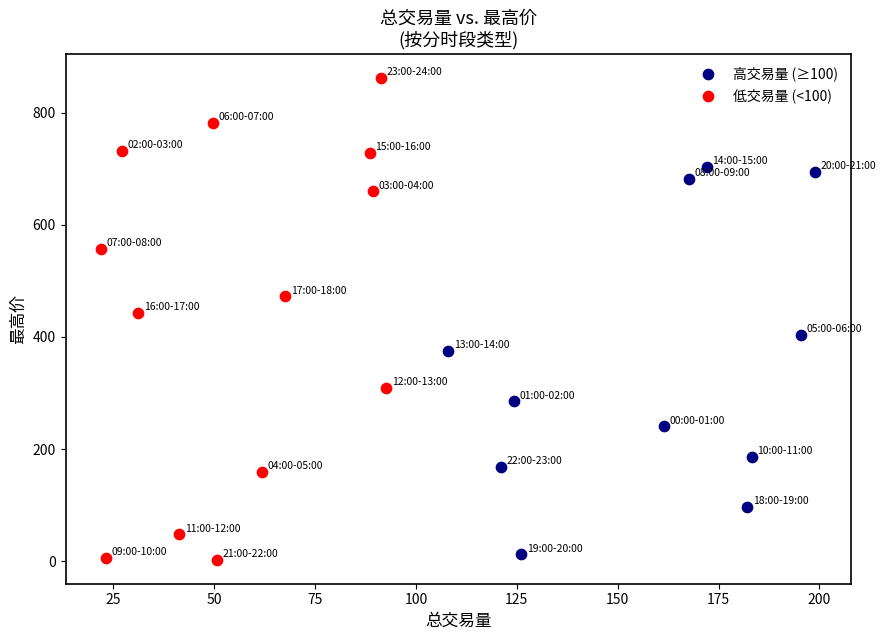

Which series contains the highest Y value?

低交易量 (<100)